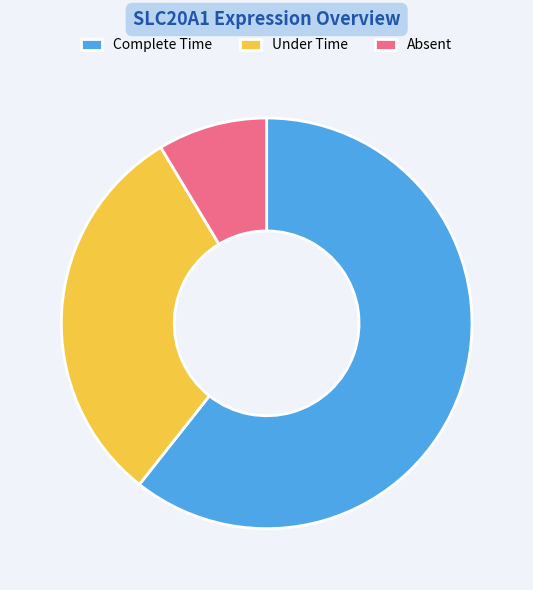

Is the sum of Absent and Under Time greater than half?

No